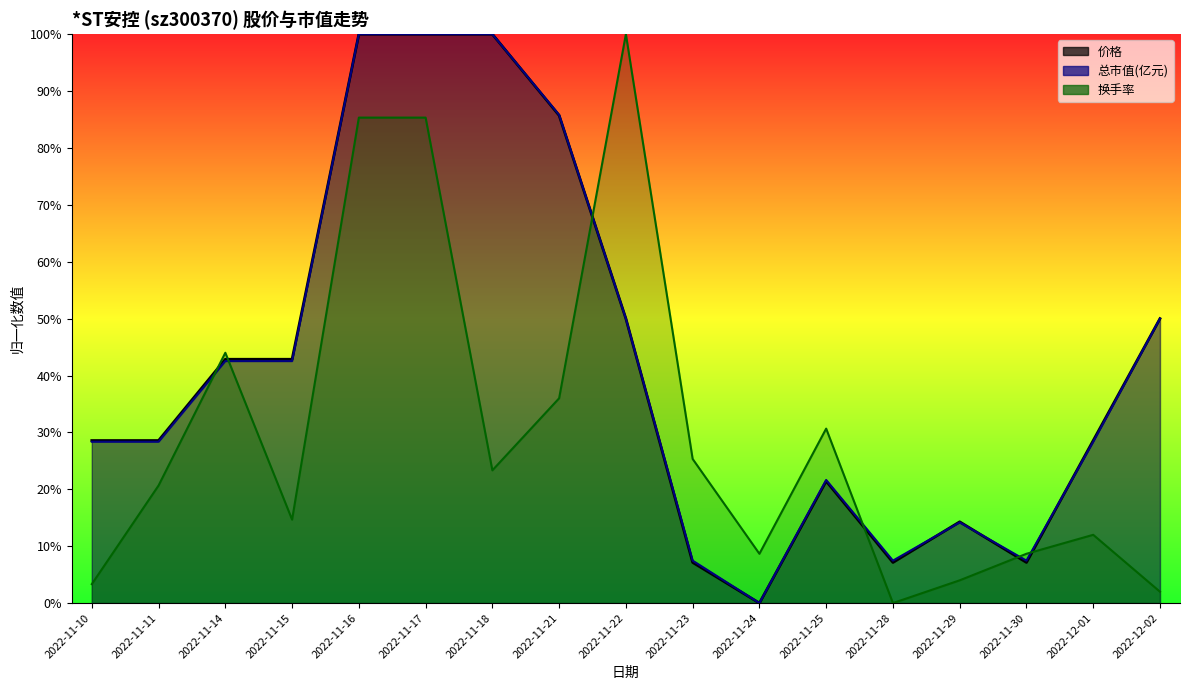

Between which two adjacent categories do 总市值(亿元) and 换手率 first intersect?

2022-11-11 and 2022-11-14